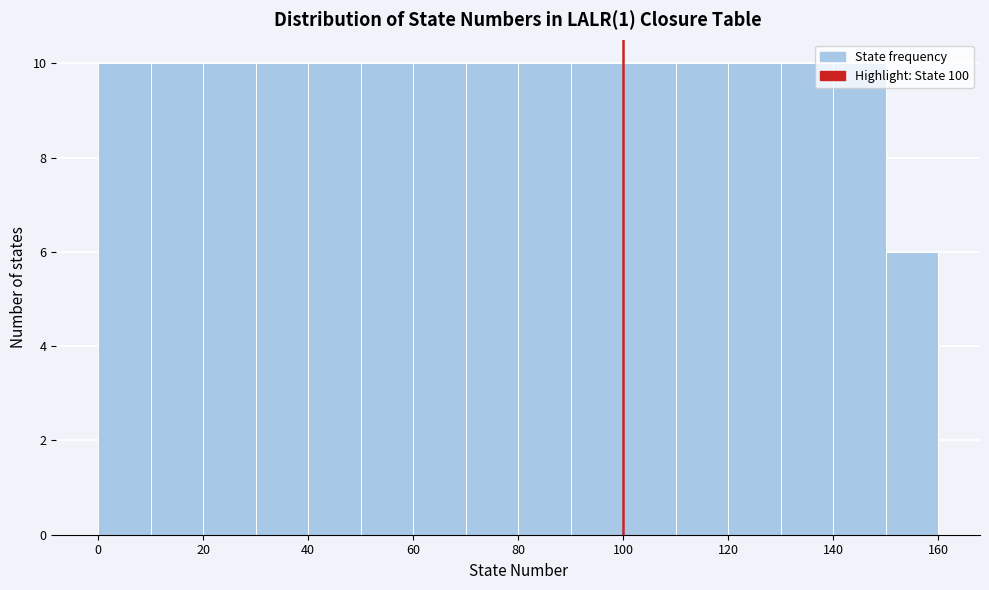

Reading left to right, list every bar in this chart as the range it spans on the x-axis followed by its height. The values are not printed on the chart, so give them approximately, as read against the axis.

0 to 10: 10
10 to 20: 10
20 to 30: 10
30 to 40: 10
40 to 50: 10
50 to 60: 10
60 to 70: 10
70 to 80: 10
80 to 90: 10
90 to 100: 10
100 to 110: 10
110 to 120: 10
120 to 130: 10
130 to 140: 10
140 to 150: 10
150 to 160: 6